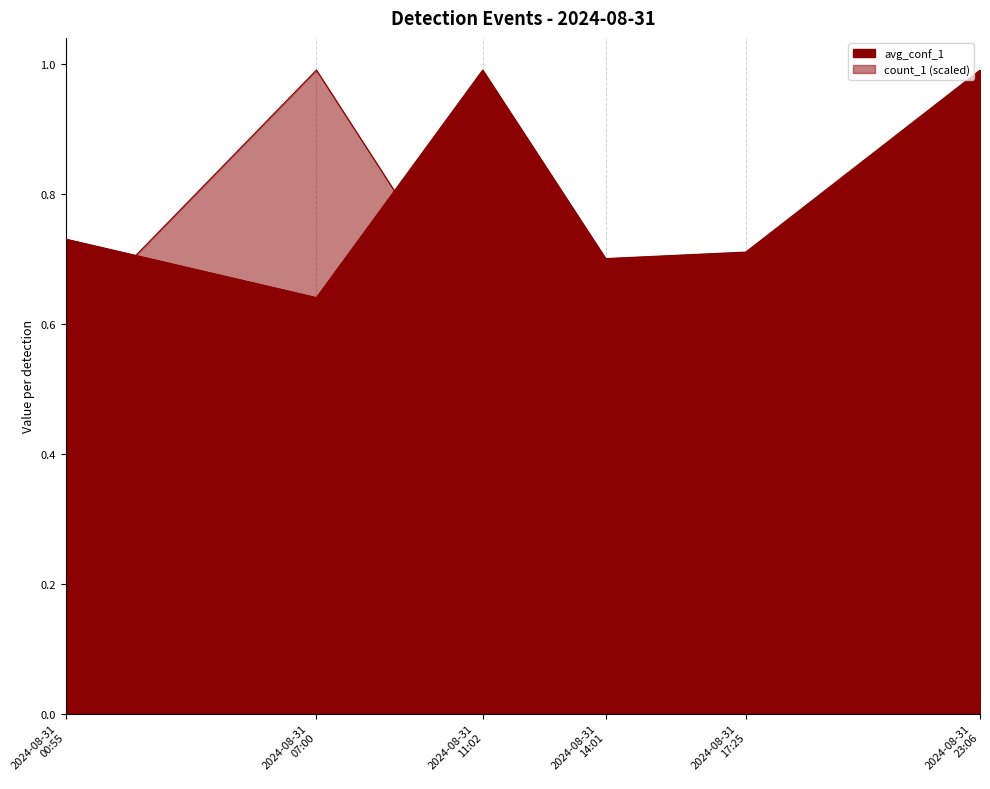

How many data points does each series have?

6